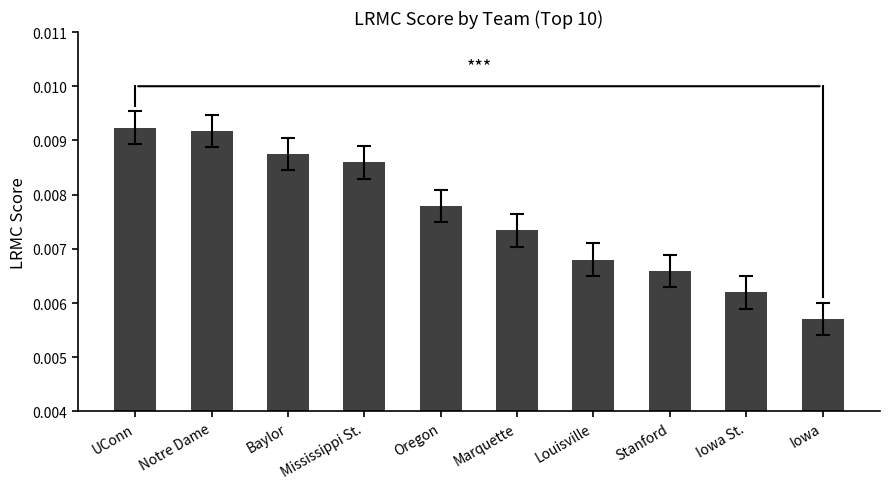

List the labels in order of value, largest first.

UConn, Notre Dame, Baylor, Mississippi St., Oregon, Marquette, Louisville, Stanford, Iowa St., Iowa